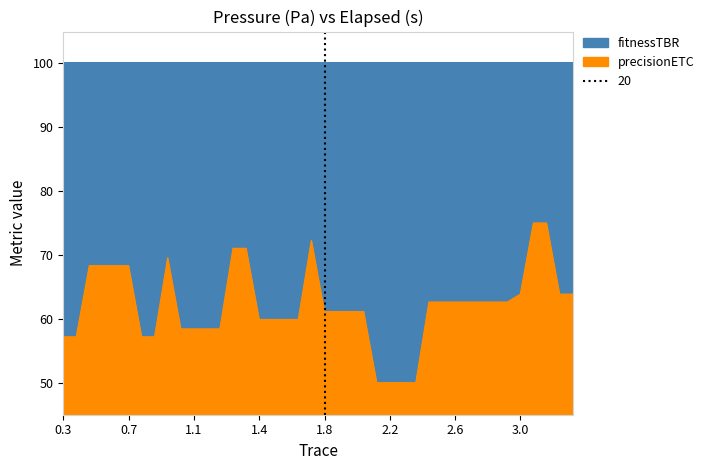

The value at 4 is 68.3. True or false?

True